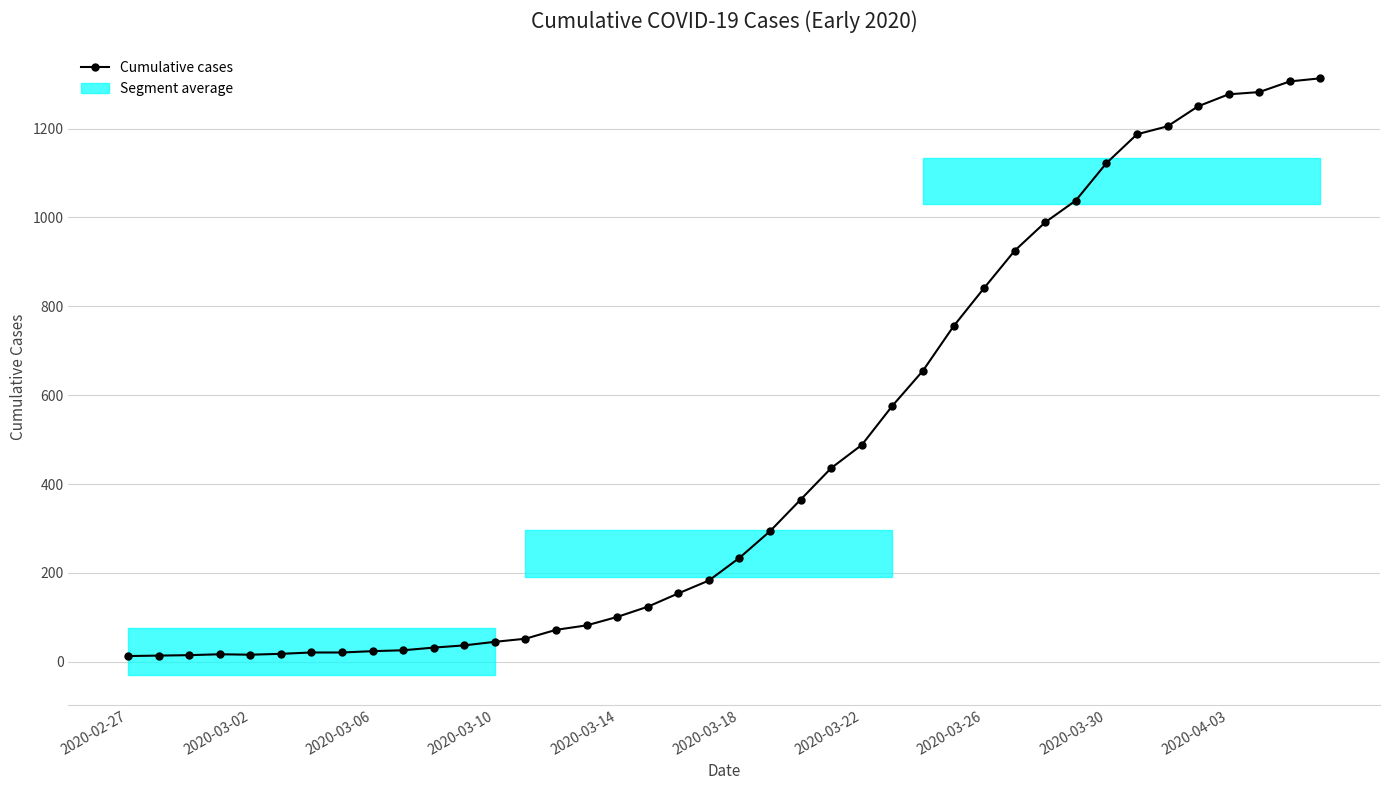

How many interior local peaks (higher than both neighbors) does the data have?

1